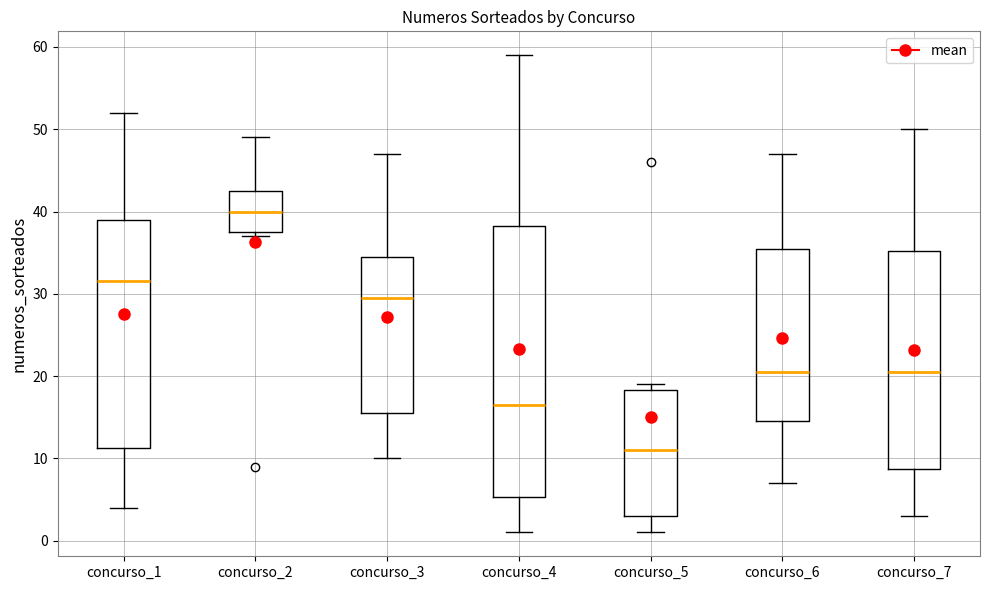

Where is the lower edge of the box for concurso_1 on the y-axis? The values are not printed on the chart, so give them approximately, as read against the axis.

11